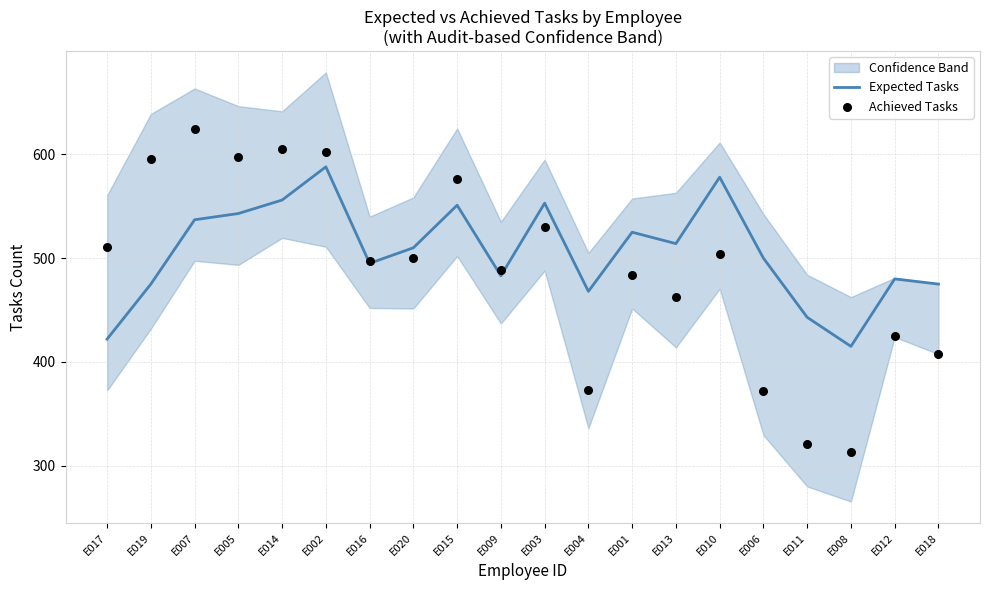

Which series has the largest total across all categories?

Expected Tasks